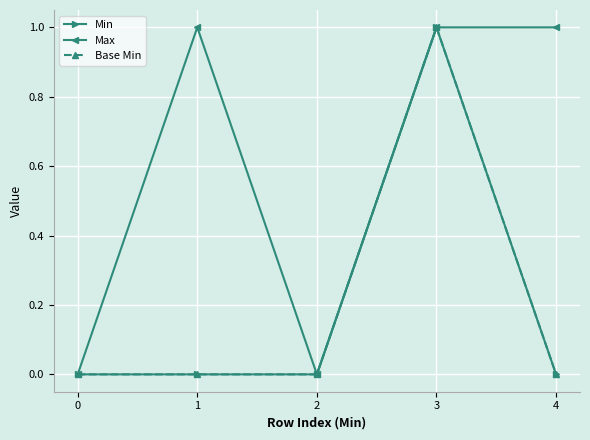

Is this an area chart (filled region under the line)?

No